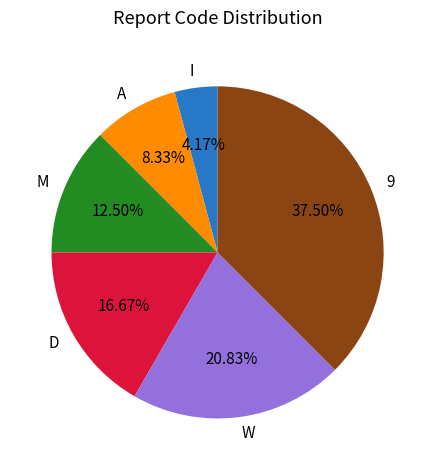

How many segments does this pie chart have?

6